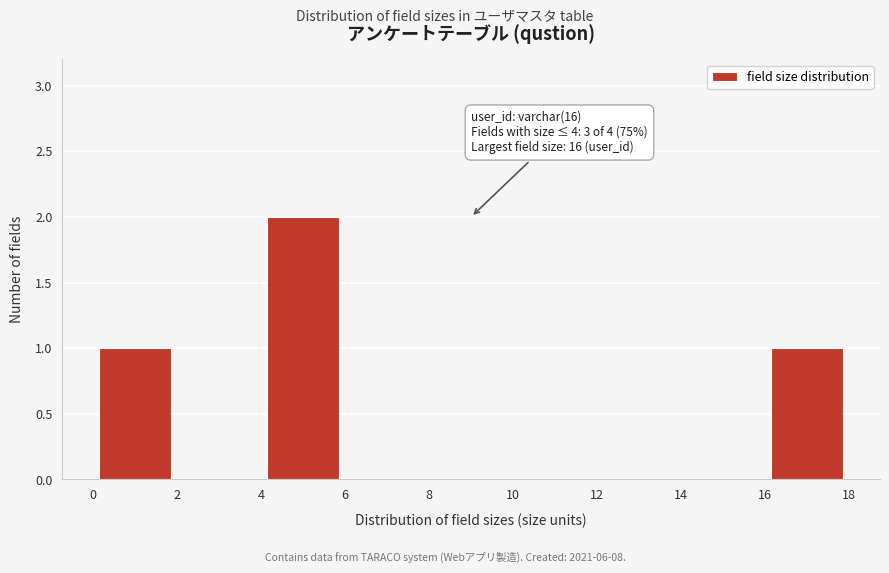

Over which range of the x-axis is the bar tallest?

4 to 6